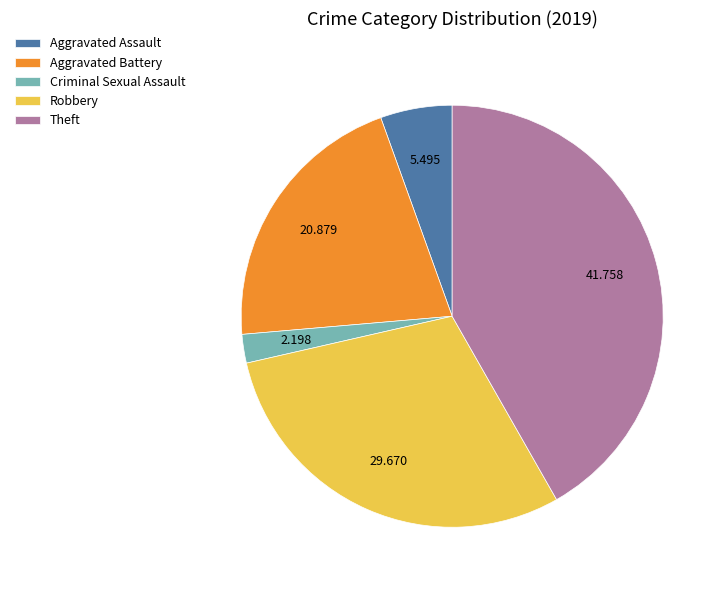

The Criminal Sexual Assault slice represents 2% of the pie. True or false?

True